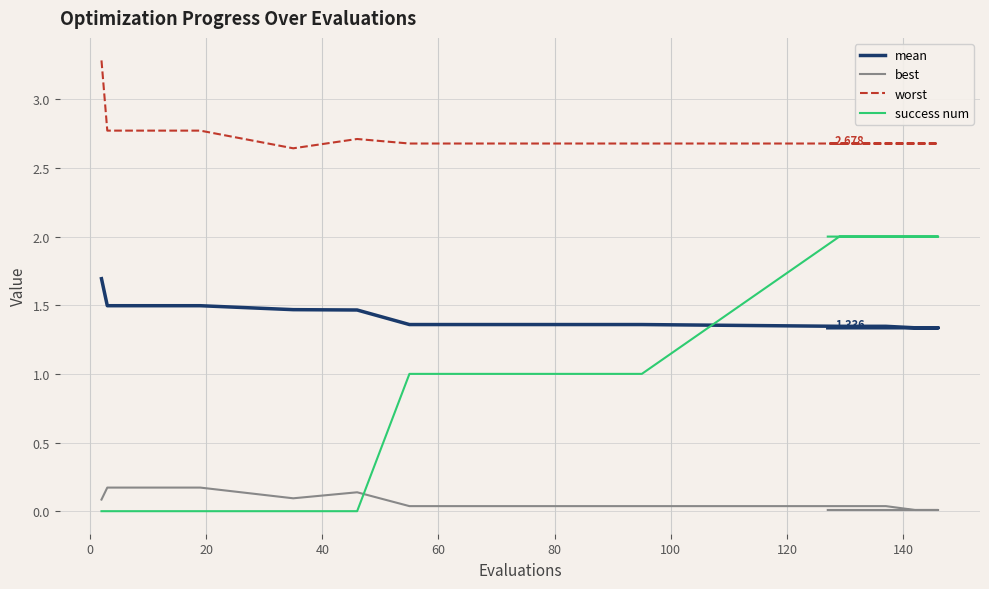

What position from the right is 140?

12